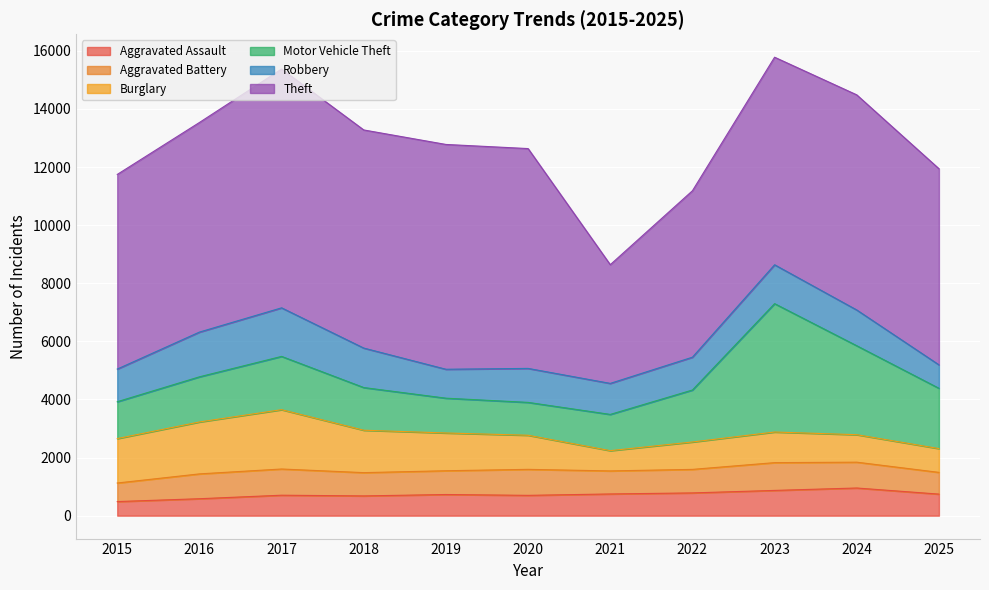

Reading left to right, list all the values displayed in this chart.

Aggravated Assault: 485	583	704	680	728	699	747	783	869	952	742
Aggravated Battery: 639	855	902	801	818	895	793	810	956	889	748
Burglary: 1529	1787	2042	1460	1300	1174	698	943	1054	946	819
Motor Vehicle Theft: 1269	1554	1834	1469	1198	1131	1247	1789	4419	3062	2076
Robbery: 1124	1540	1672	1359	996	1170	1068	1130	1338	1231	807
Theft: 6700	7215	8220	7508	7738	7567	4086	5729	7145	7405	6751